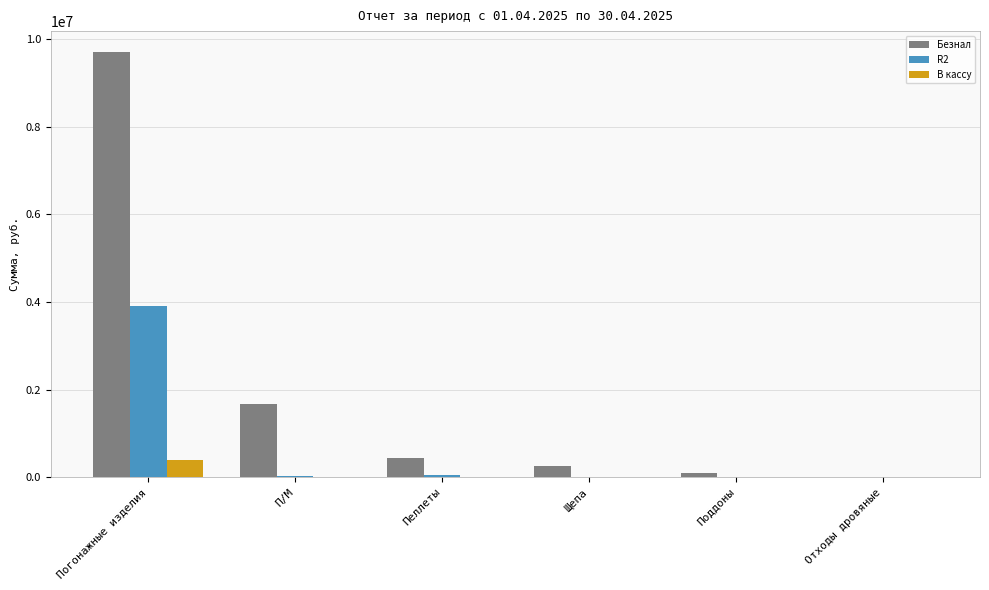

What is the greatest value displayed?

9696729.1